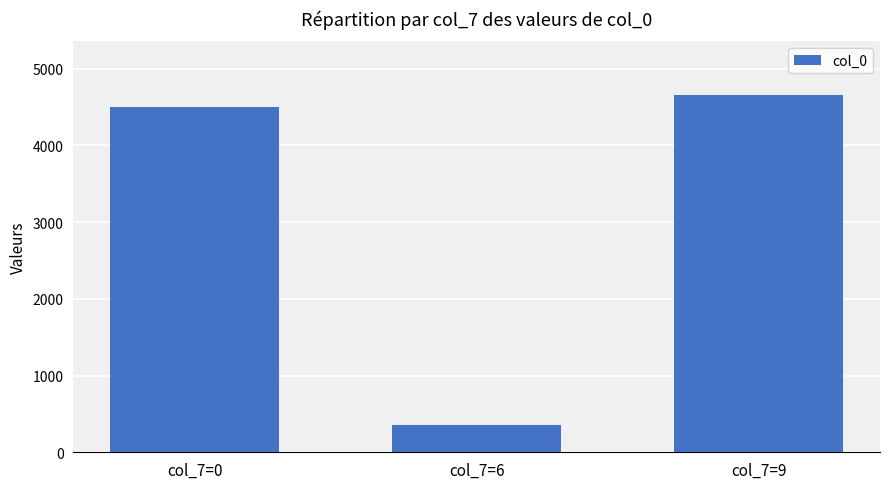

What is the approximate value at col_7=6, to the nearest 50?

350